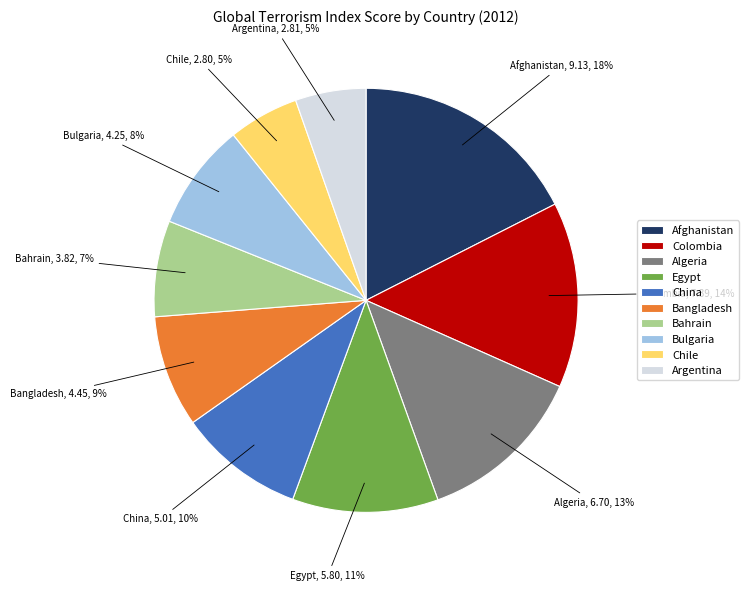

Which category has the biggest portion of the pie?

Afghanistan